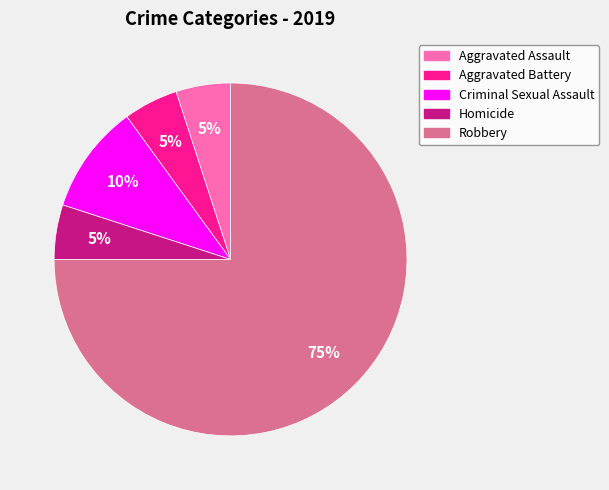

The Aggravated Assault slice represents 5% of the pie. True or false?

True